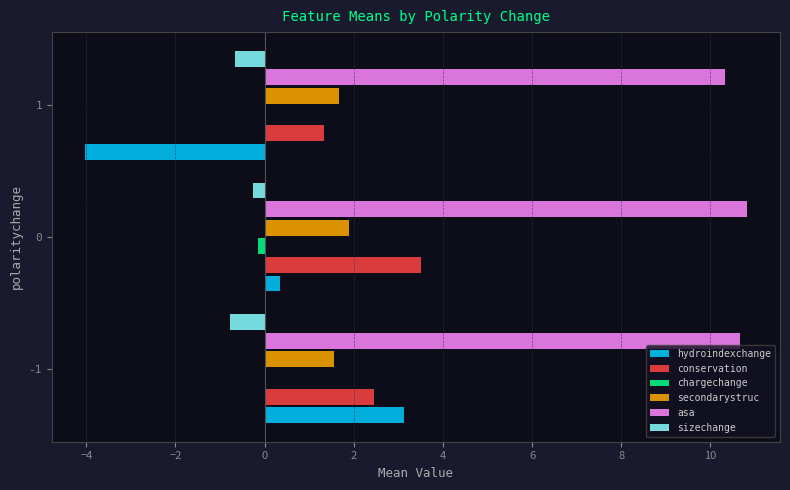

How many categories are shown in the chart?

3